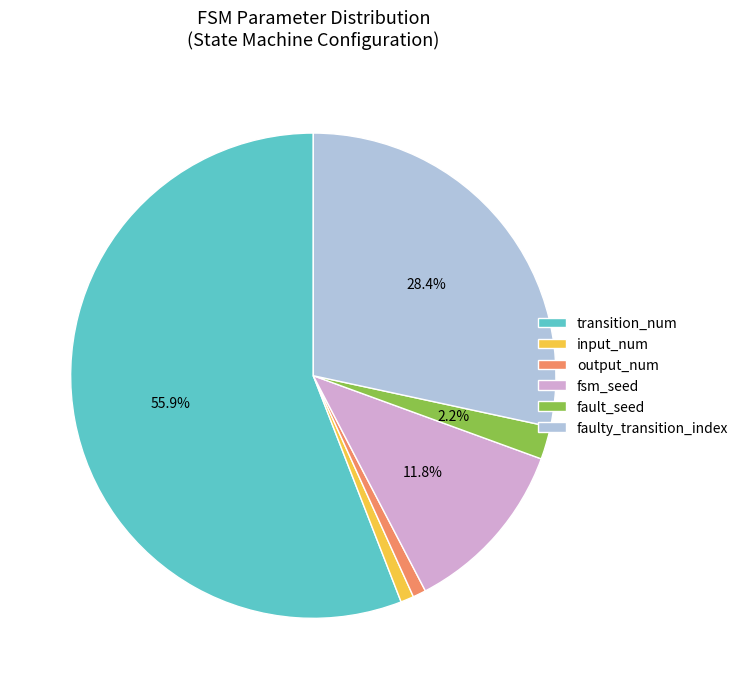

To the nearest percent, what is the combined percentage of fault_seed and input_num?

3%